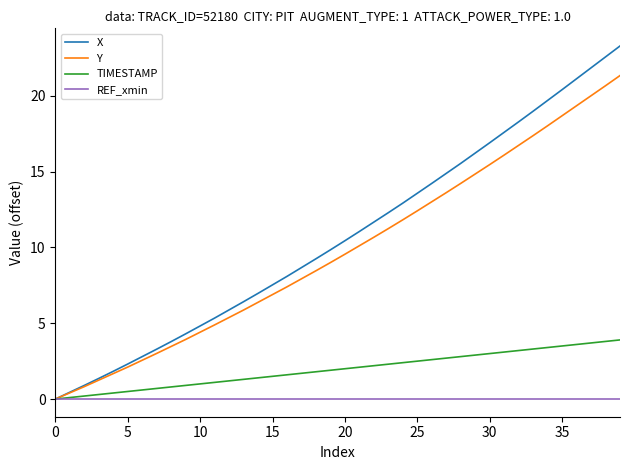

What is the highest value of the TIMESTAMP series?

3.9